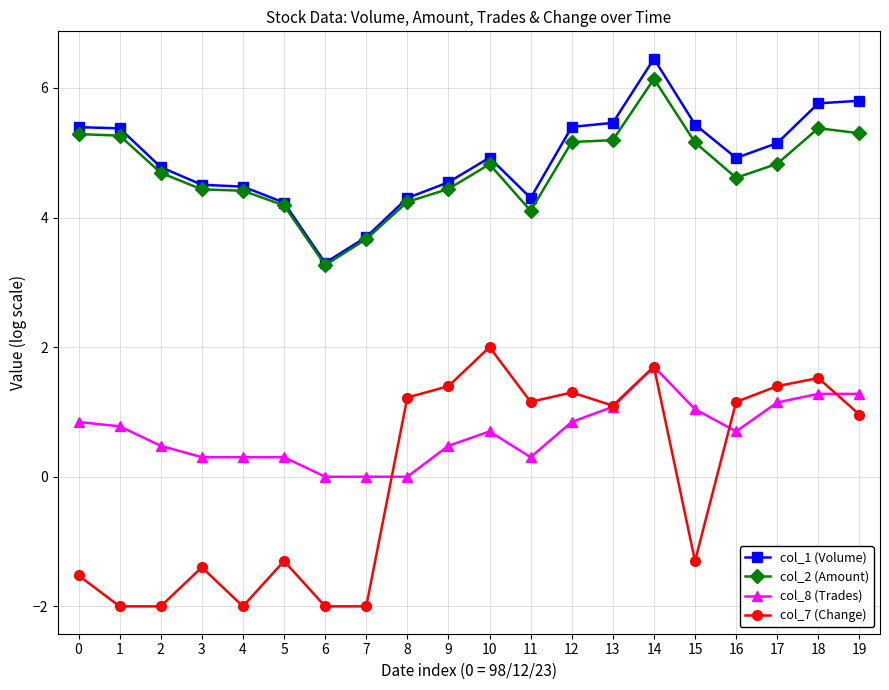

What is the difference between the col_1 (Volume) values at 15 and 1?

0.1